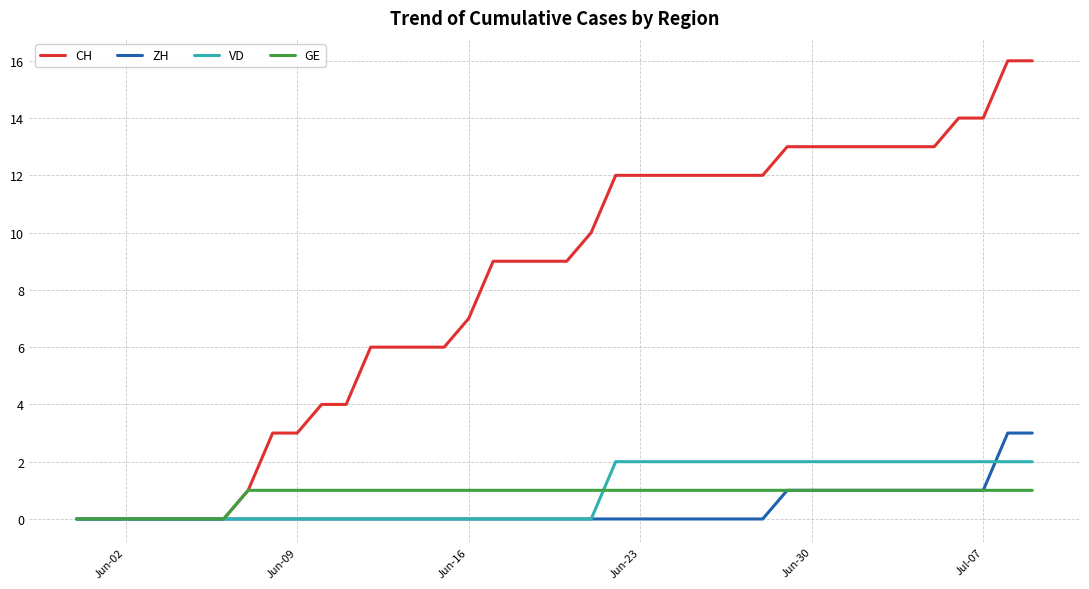

Which series has the widest spread of values?

CH